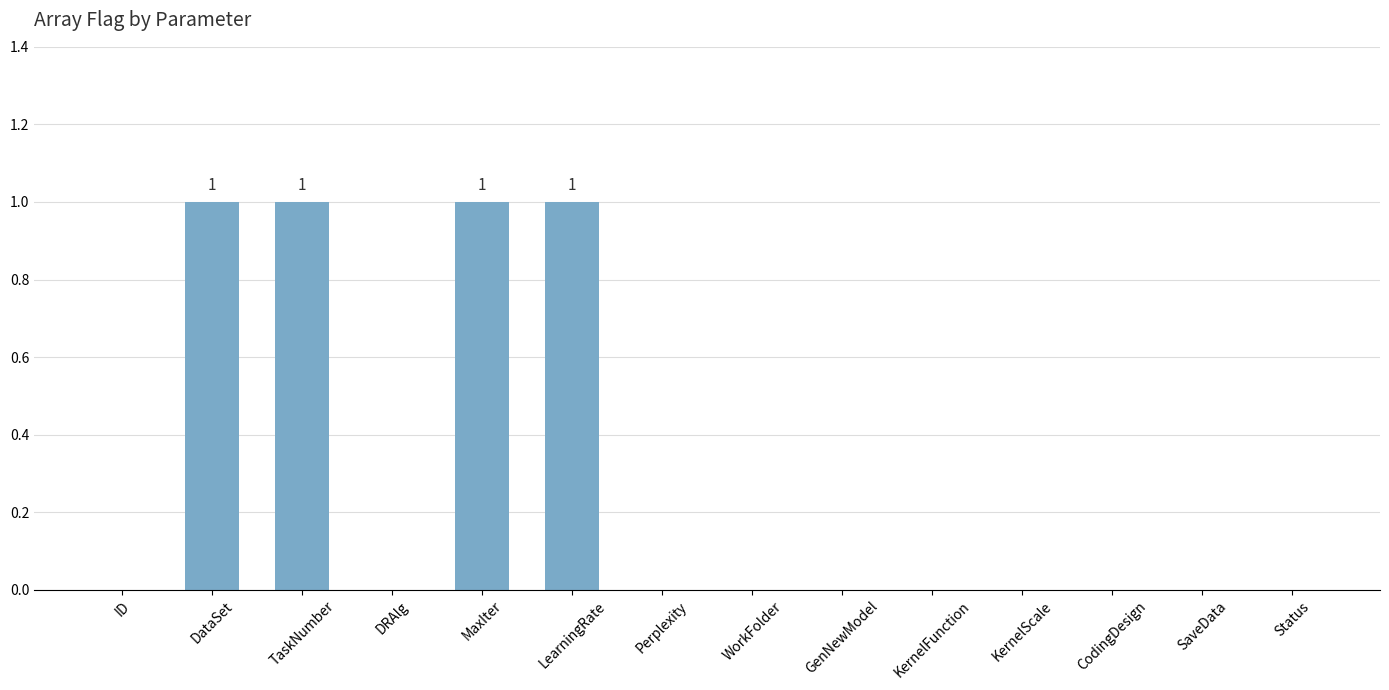

Is it true that the value at CodingDesign is 0?

True